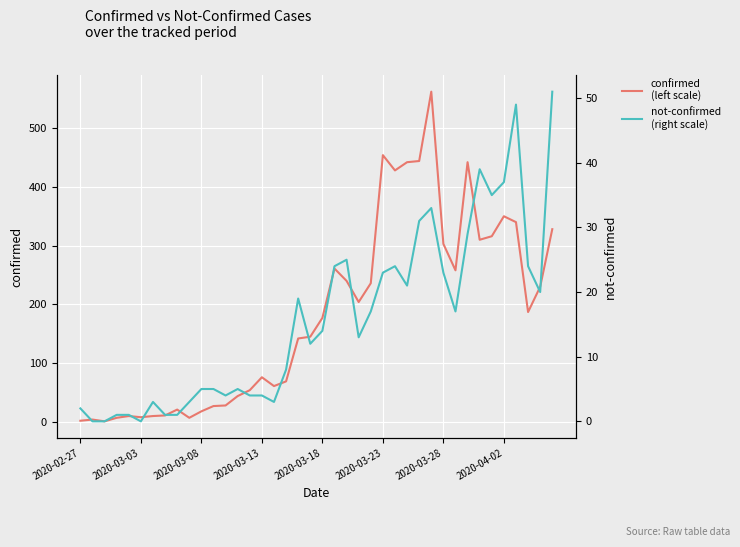

How many values in the confirmed
(left scale) series exceed 177?

19